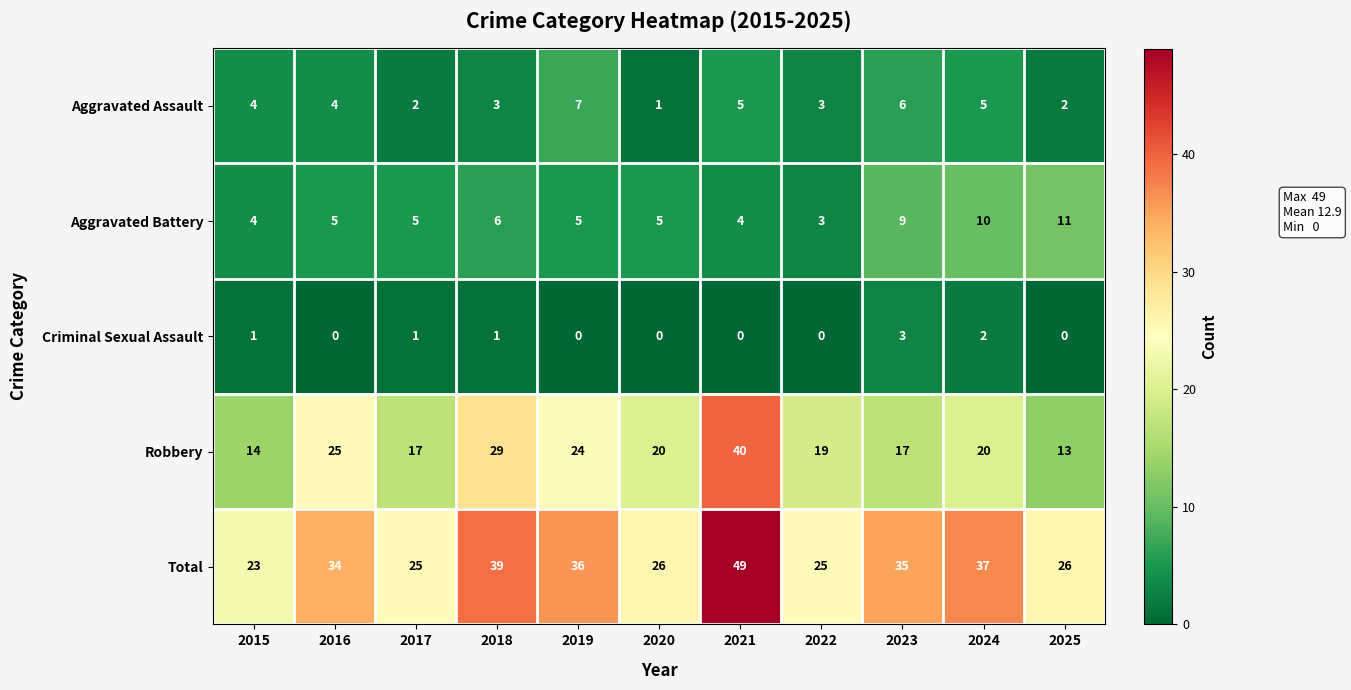

Rank the series by their maximum value, from highest to lowest.

Total, Robbery, Aggravated Battery, Aggravated Assault, Criminal Sexual Assault